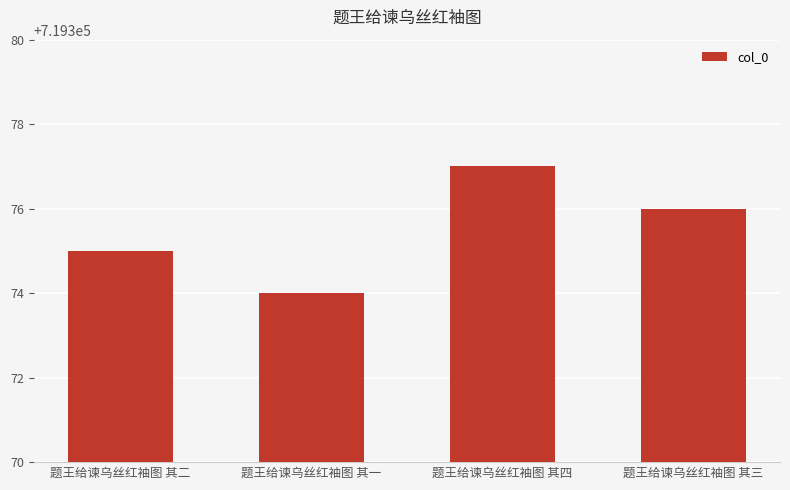

What is the sum of all values?

2877502